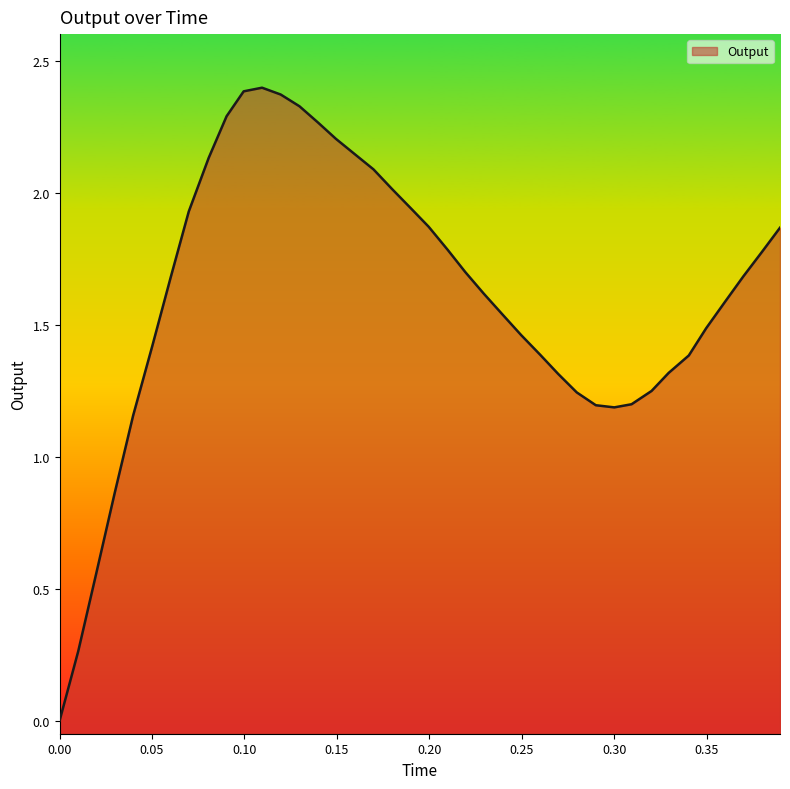

What is the change in value from 0.010062 to 0.229537?

+1.4